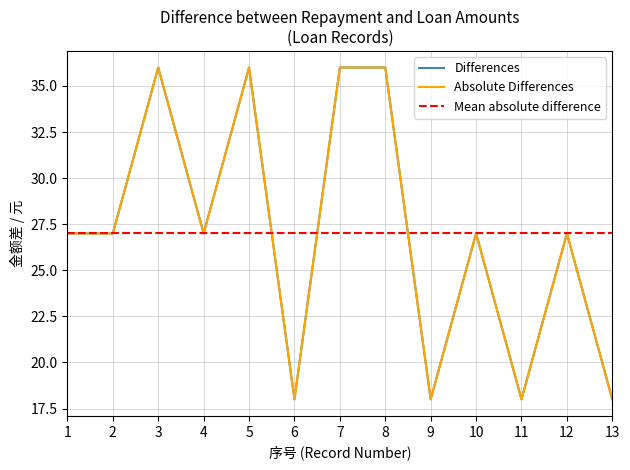

True or false: 还款金额 has a value of 7 at 9.

False